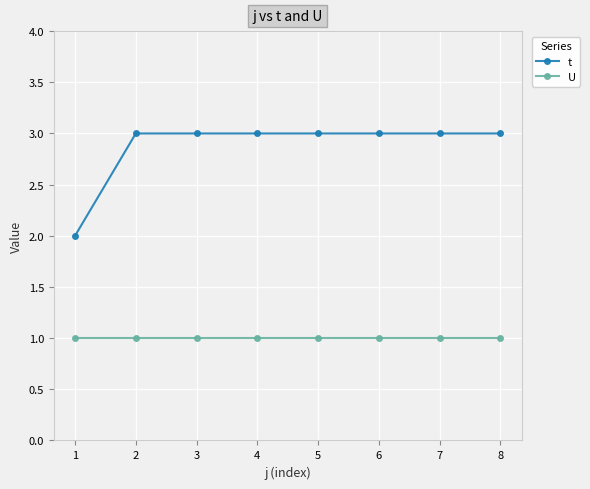

At how many categories does at least one series exceed 1?

8